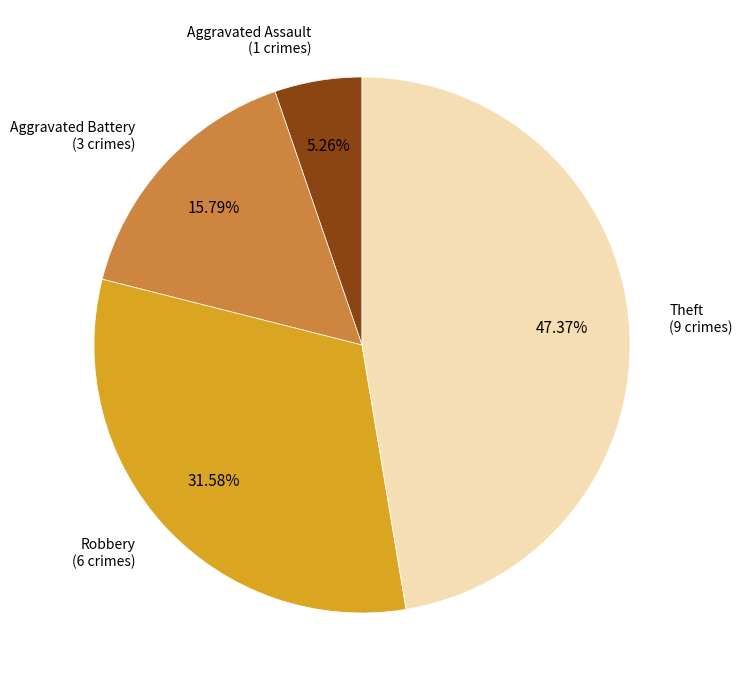

Is the sum of Aggravated Assault and Theft greater than half?

Yes